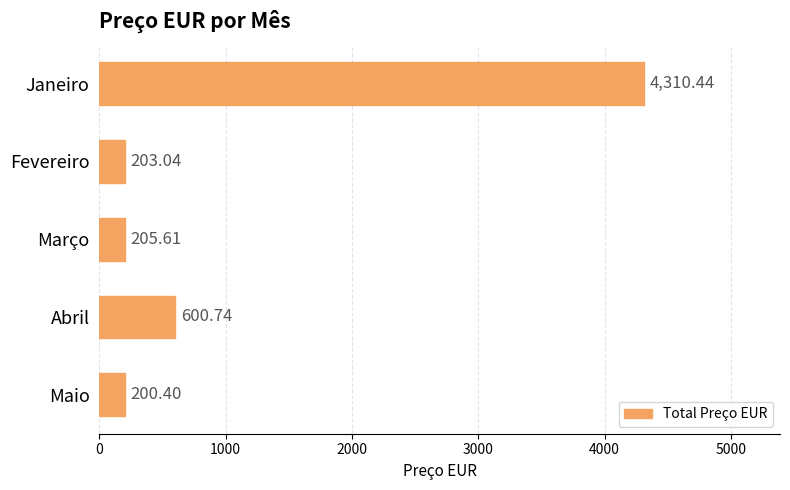

Rank the categories by value from lowest to highest.

Maio, Fevereiro, Março, Abril, Janeiro